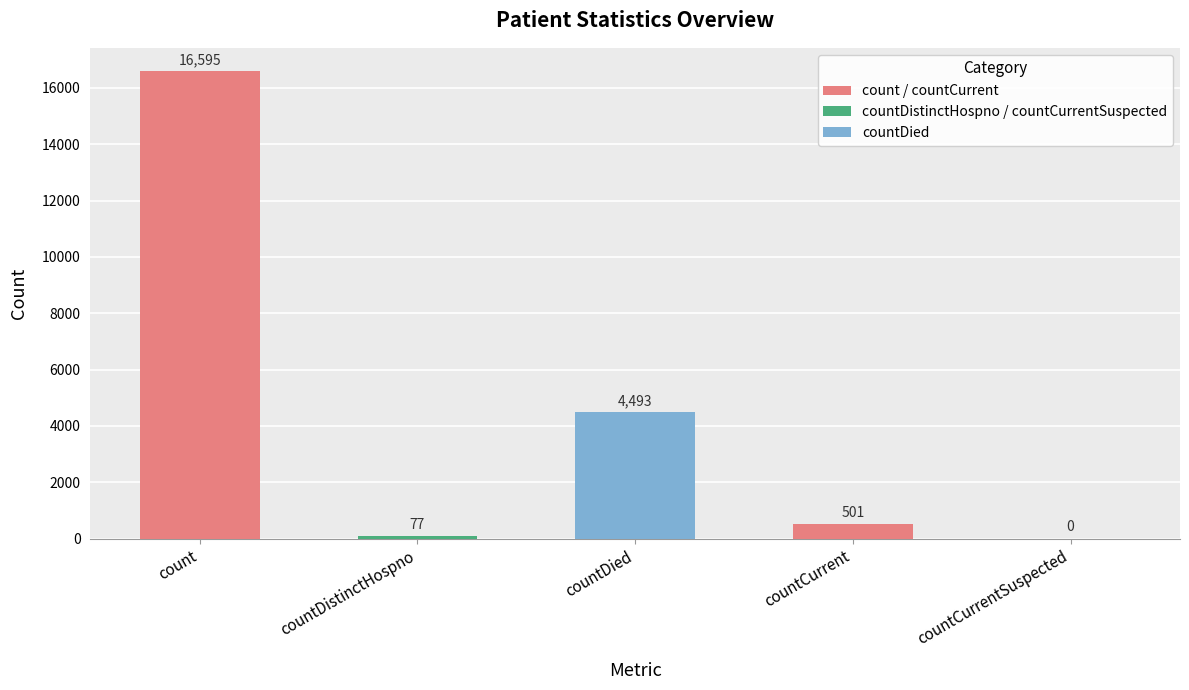

Which has a higher value, countDistinctHospno or countCurrentSuspected?

countDistinctHospno